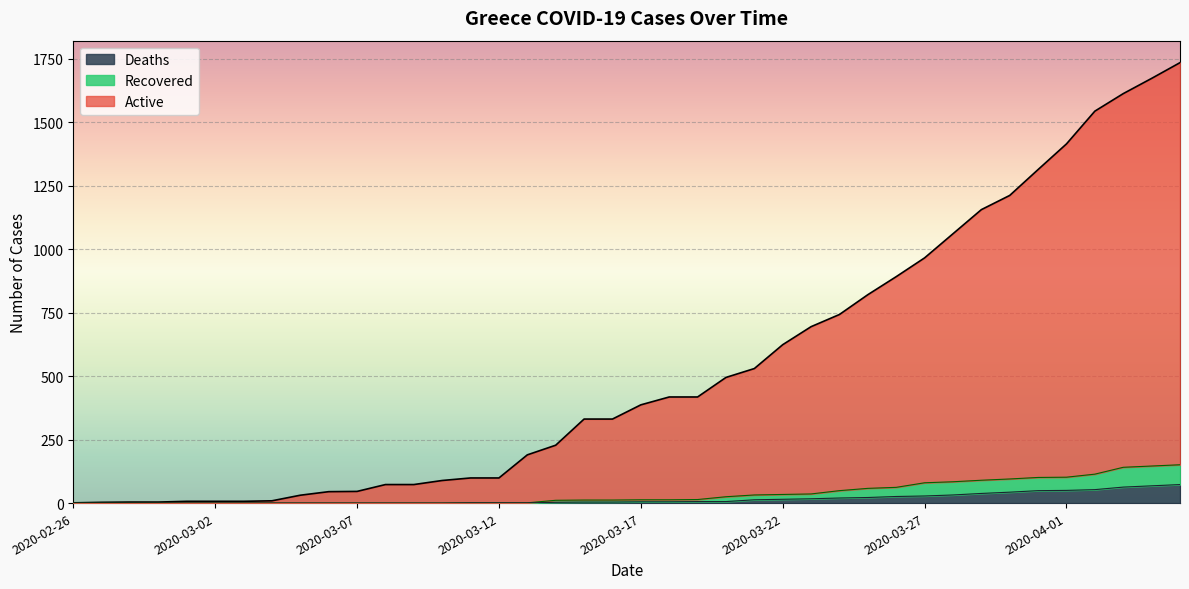

What is the value of the Recovered point at the 31st from the left?

80